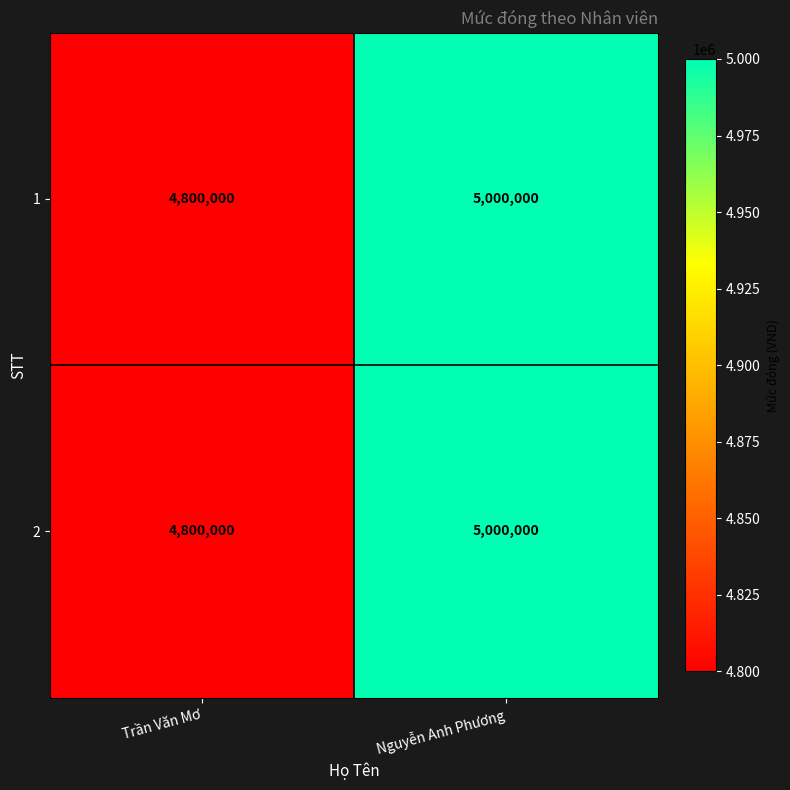

What is the sum of all 1 values?

9800000